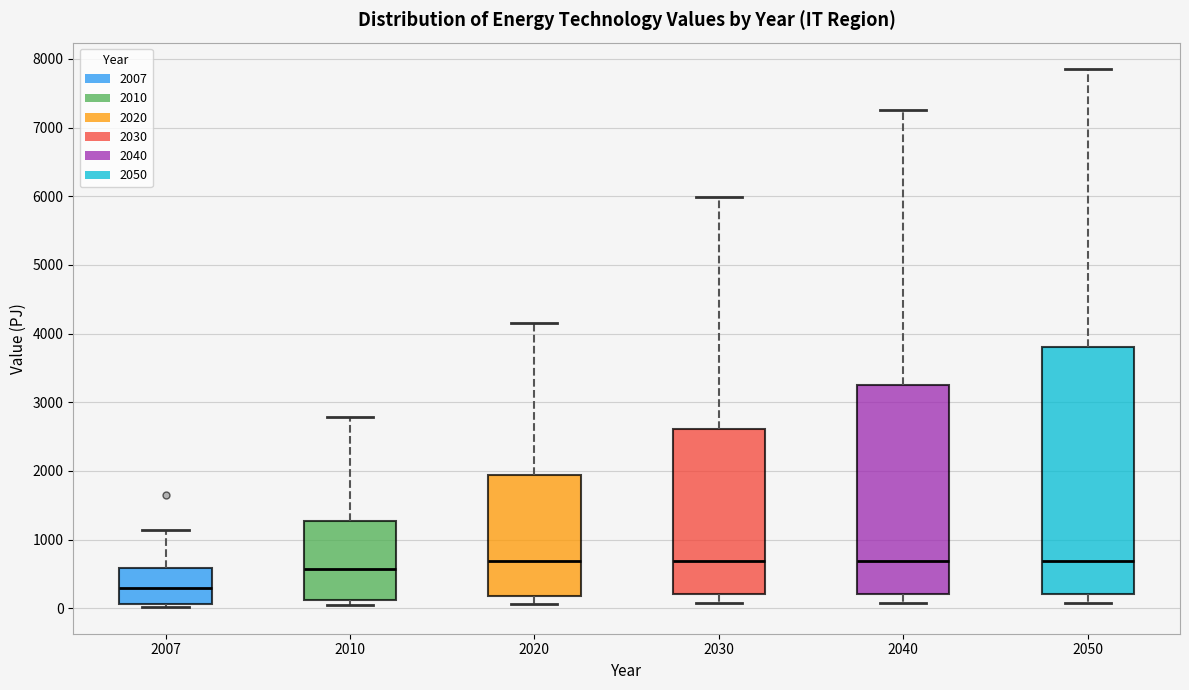

Reading left to right, transcribe this box plot: for each box, give where its median line is, the range the box spans, and where its two whiskers end, as read against the y-axis. The values are not printed on the chart, so give them approximately, as read against the axis.

2007: median 300, box 100 to 600, whiskers 0 to 1100
2010: median 600, box 100 to 1300, whiskers 0 to 2800
2020: median 700, box 200 to 1900, whiskers 100 to 4200
2030: median 700, box 200 to 2600, whiskers 100 to 6000
2040: median 700, box 200 to 3300, whiskers 100 to 7300
2050: median 700, box 200 to 3800, whiskers 100 to 7800